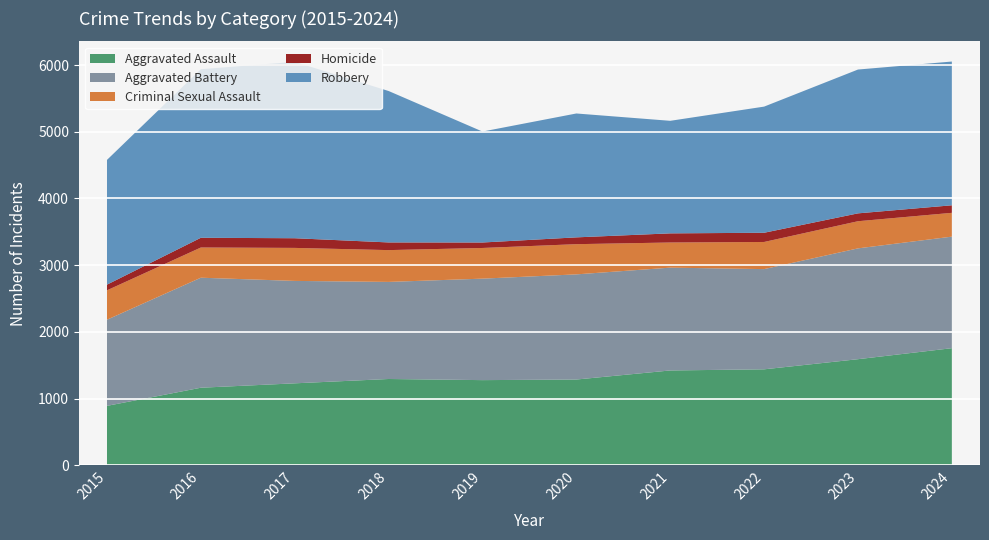

Reading right to left, extract all data points from this chart.

Aggravated Assault: 2024=1755	2023=1590	2022=1438	2021=1421	2020=1285	2019=1276	2018=1293	2017=1228	2016=1162	2015=890
Aggravated Battery: 2024=1673	2023=1662	2022=1503	2021=1542	2020=1577	2019=1522	2018=1456	2017=1536	2016=1650	2015=1292
Criminal Sexual Assault: 2024=357	2023=407	2022=407	2021=377	2020=453	2019=460	2018=477	2017=495	2016=453	2015=441
Homicide: 2024=113	2023=118	2022=138	2021=137	2020=102	2019=82	2018=115	2017=145	2016=146	2015=85
Robbery: 2024=2156	2023=2157	2022=1892	2021=1688	2020=1858	2019=1664	2018=2271	2017=2645	2016=2528	2015=1871